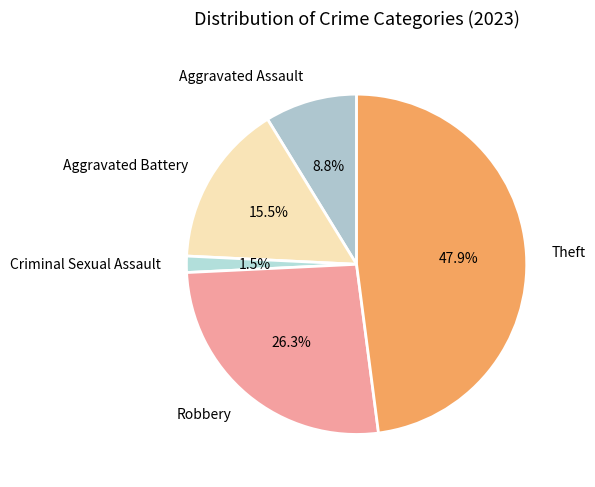

To the nearest percent, what is the difference between the largest and smallest slice percentages?

46%